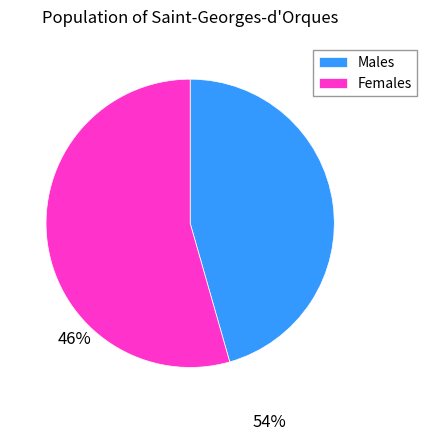

Does any single category account for the majority?

Yes